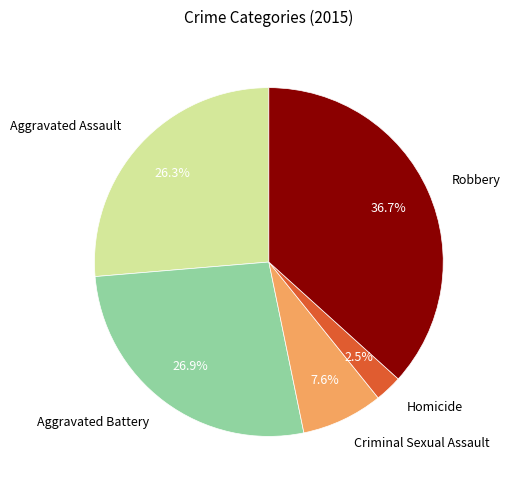

Rank the categories by value from highest to lowest.

Robbery, Aggravated Battery, Aggravated Assault, Criminal Sexual Assault, Homicide